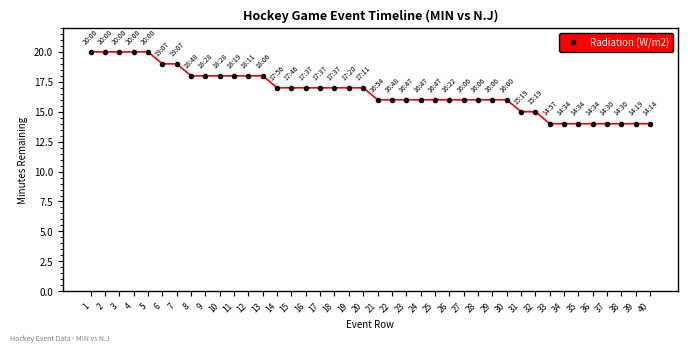

What is the change in value from 18 to 26?

-1